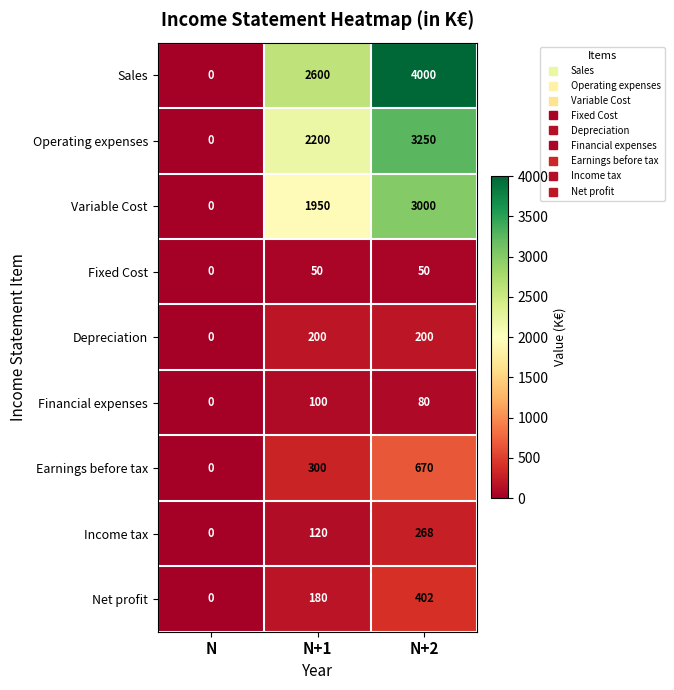

How many Depreciation values are between 0 and 200?

3